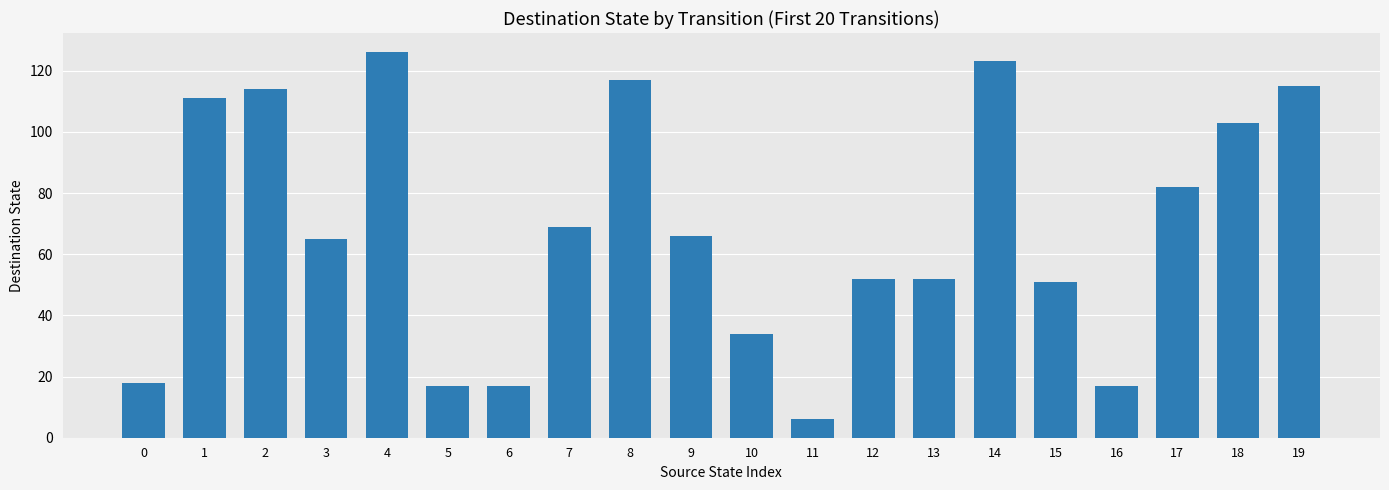

The chart shows a value of 123 at 14. True or false?

True